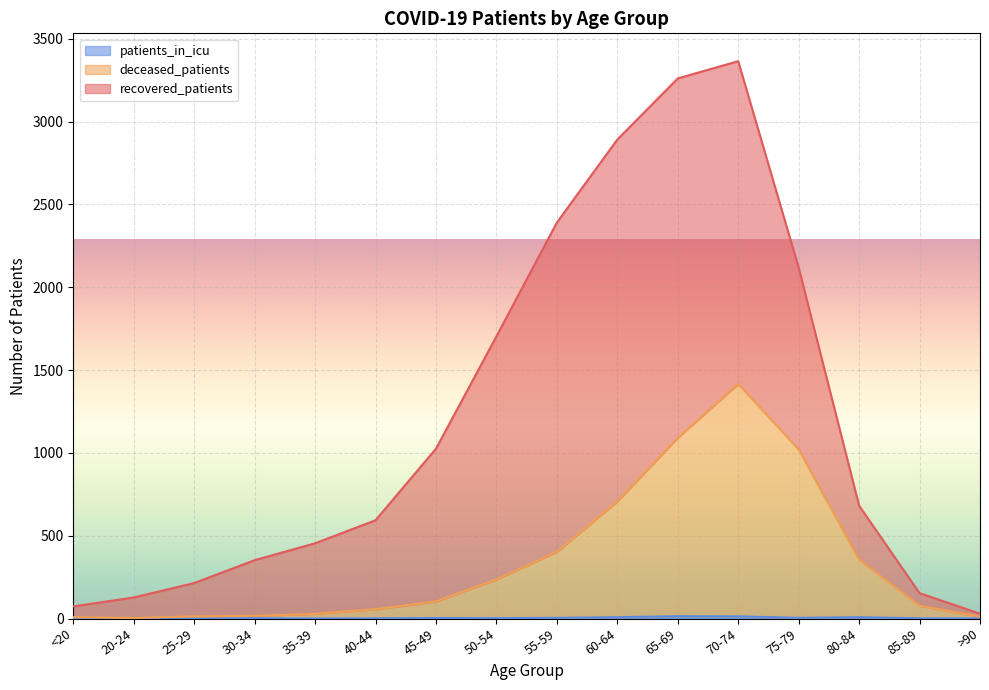

Where is the first local maximum for deceased_patients?

70-74